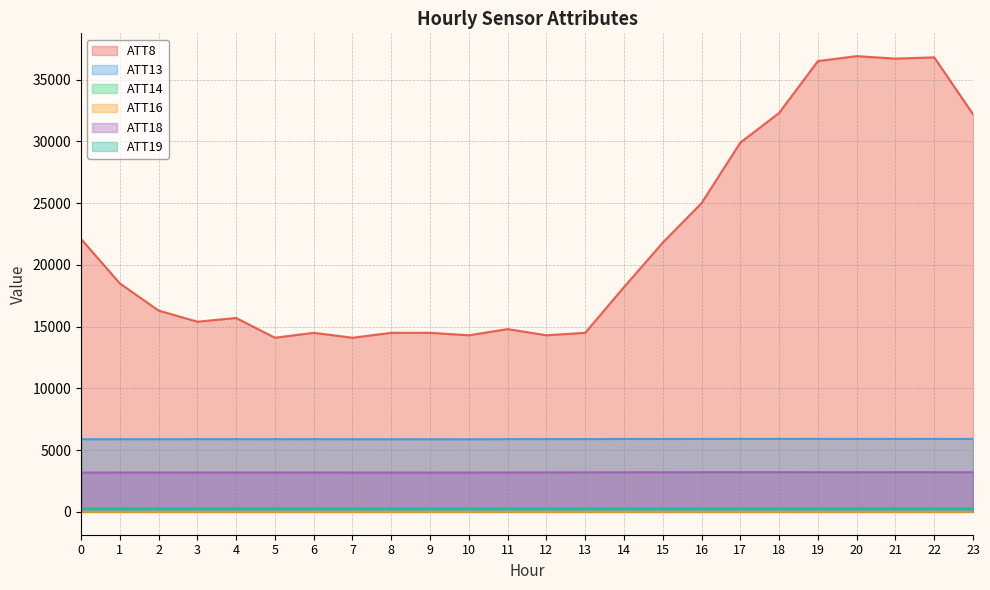

What is the value of the ATT19 point at the 19th from the left?

280.2